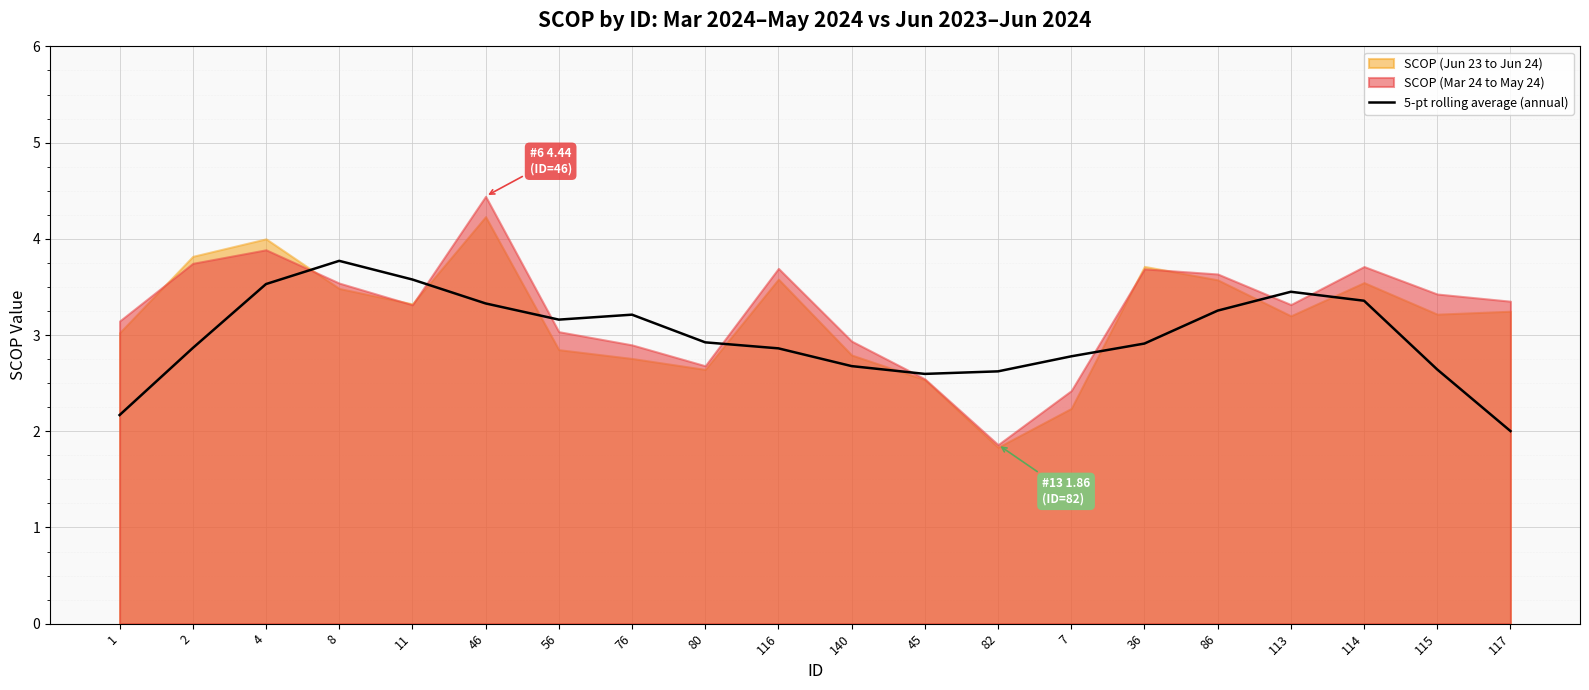

List the labels in order of value, largest first.

8, 11, 4, 113, 114, 46, 86, 76, 56, 80, 36, 2, 116, 7, 140, 115, 82, 45, 1, 117